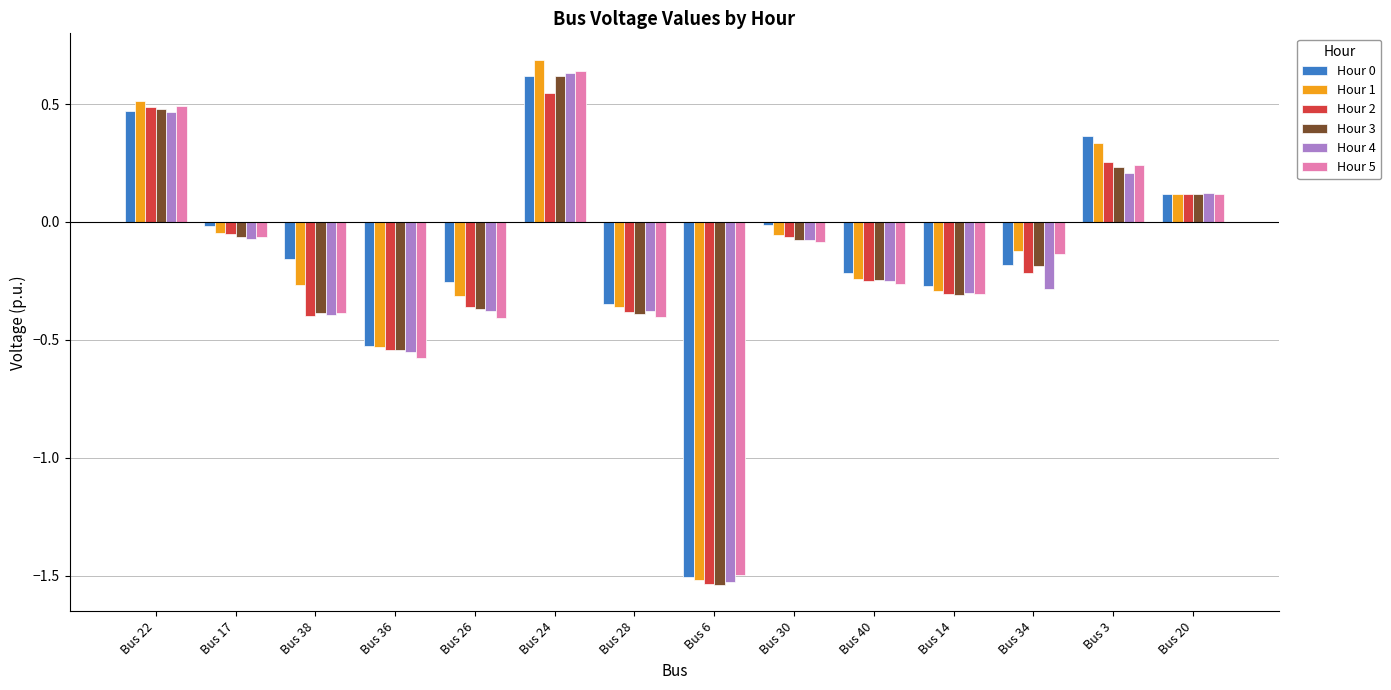

Does the chart contain stacked bars?

No